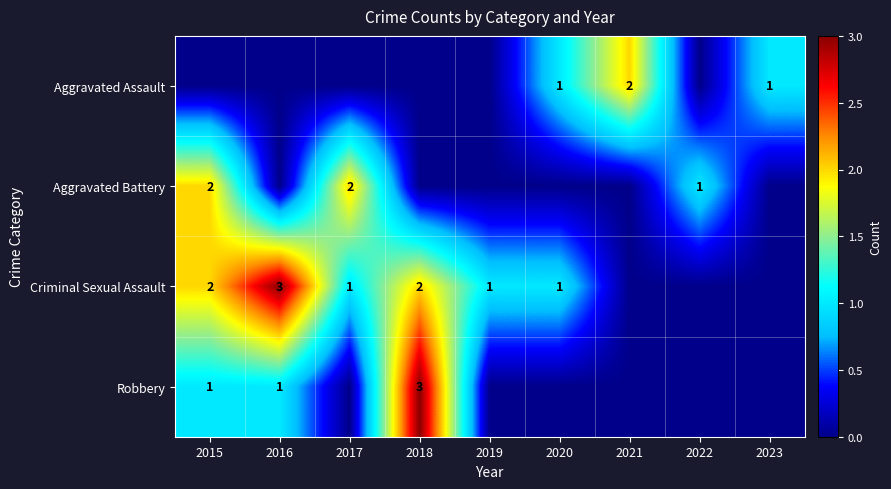

How many values in Aggravated Assault are above zero?

3